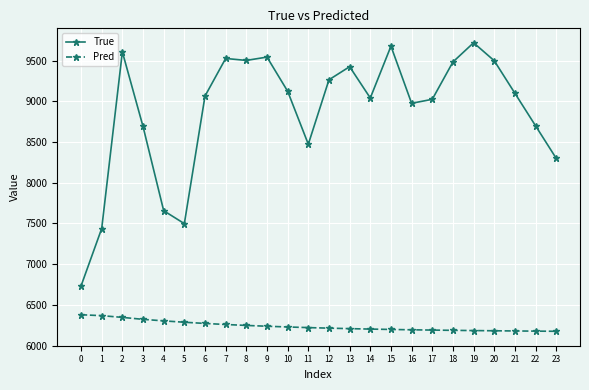

What is the value of the Pred point at the 3rd from the left?

6345.9